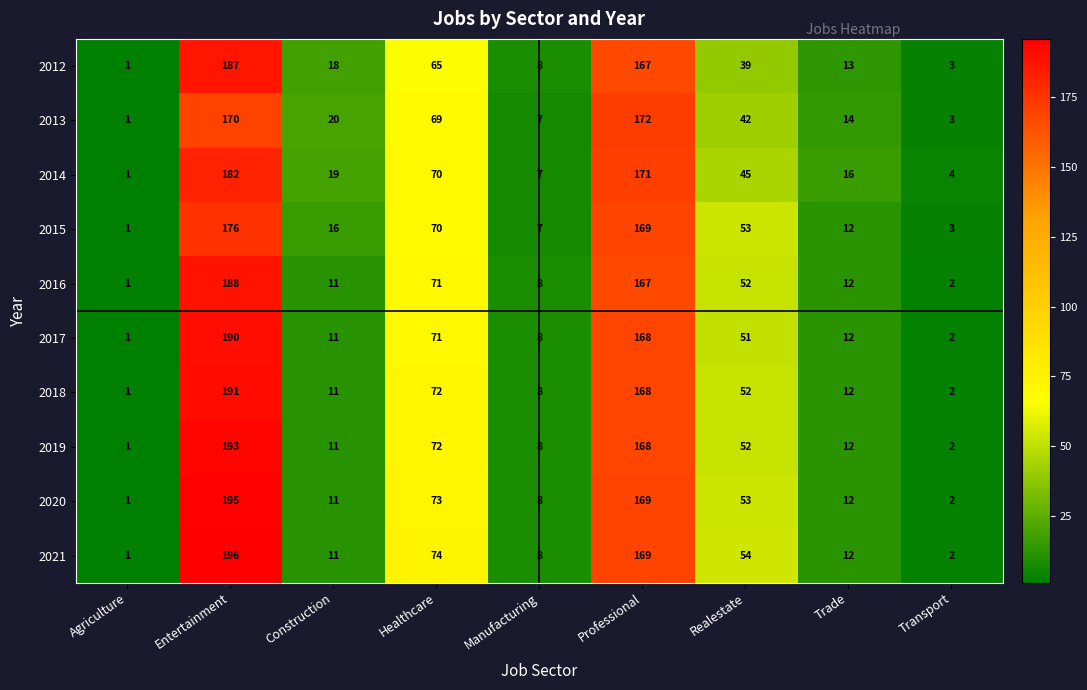

At which label does 2013 first exceed 20?

Entertainment